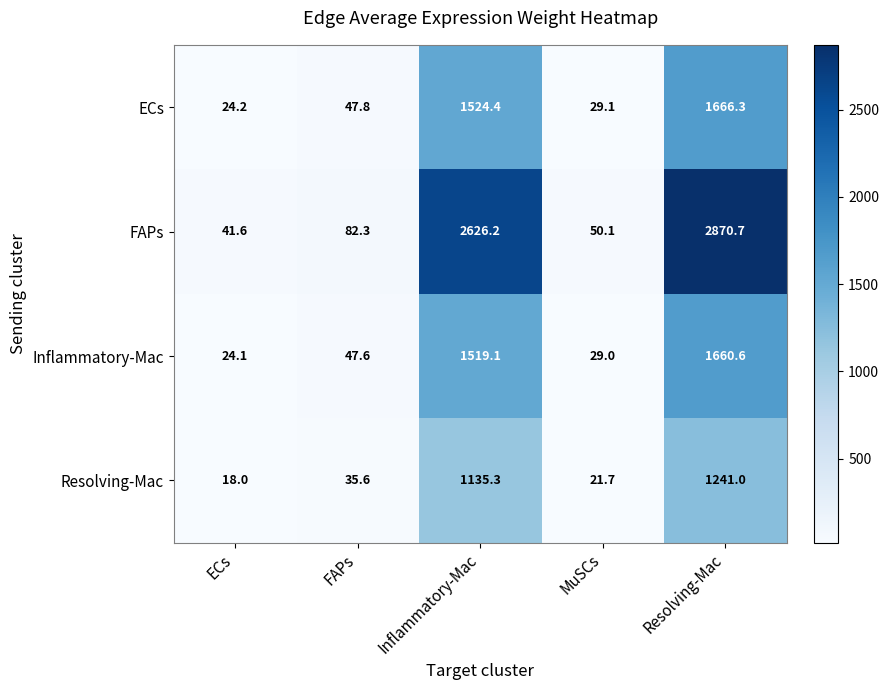

Which category has the highest value across all series?

Resolving-Mac